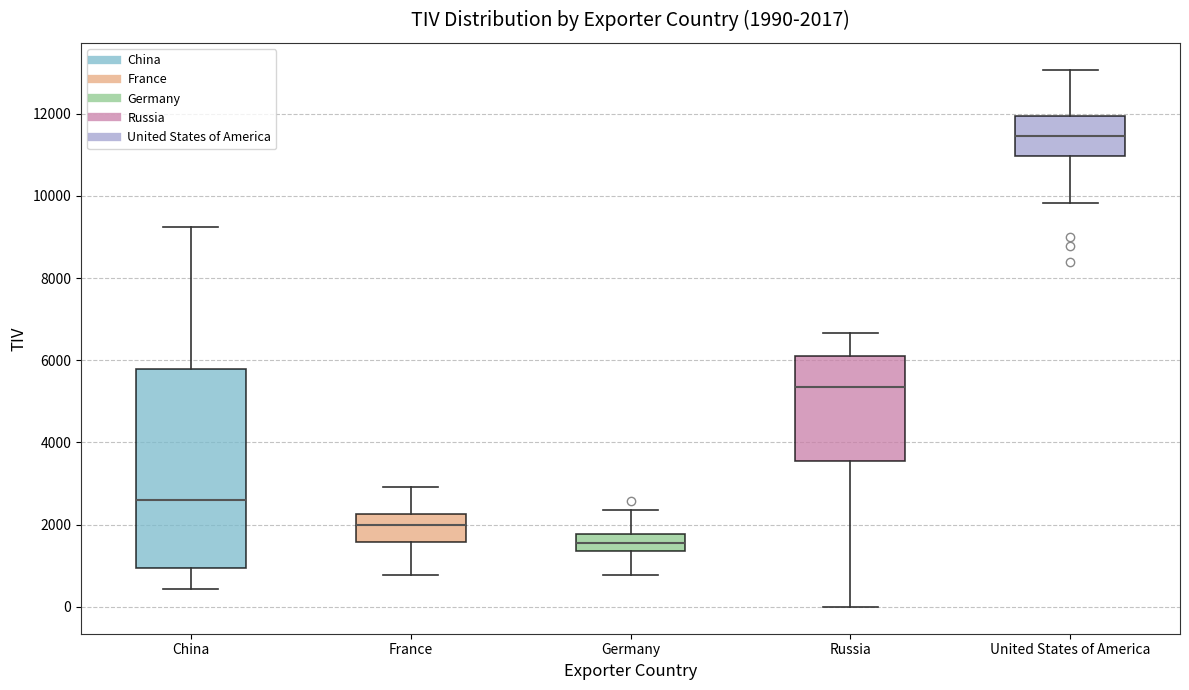

Which box has the highest median line?

United States of America